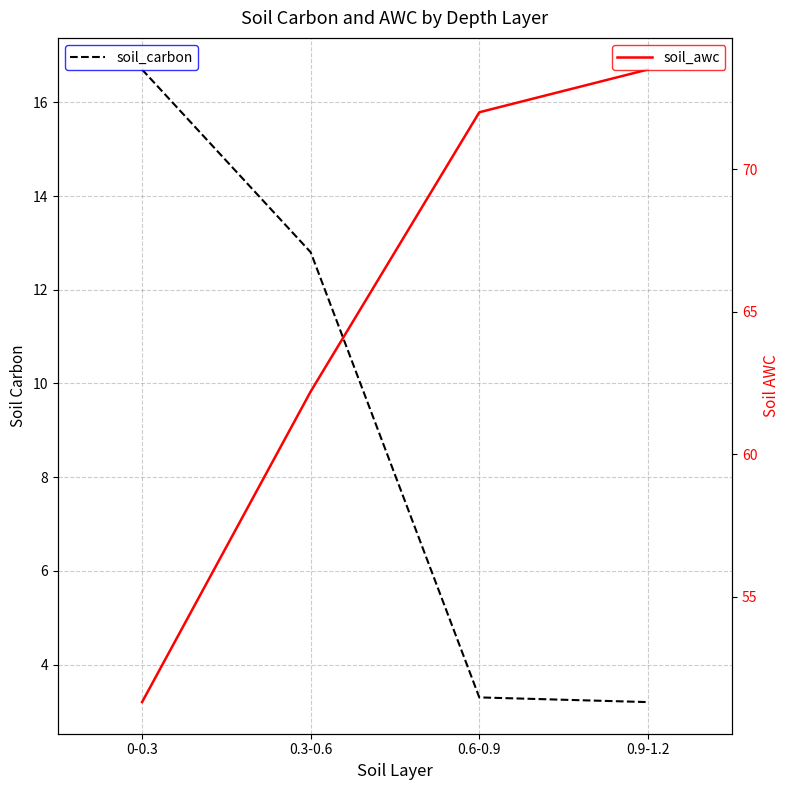

How many data points in soil_carbon are less than 12?

2